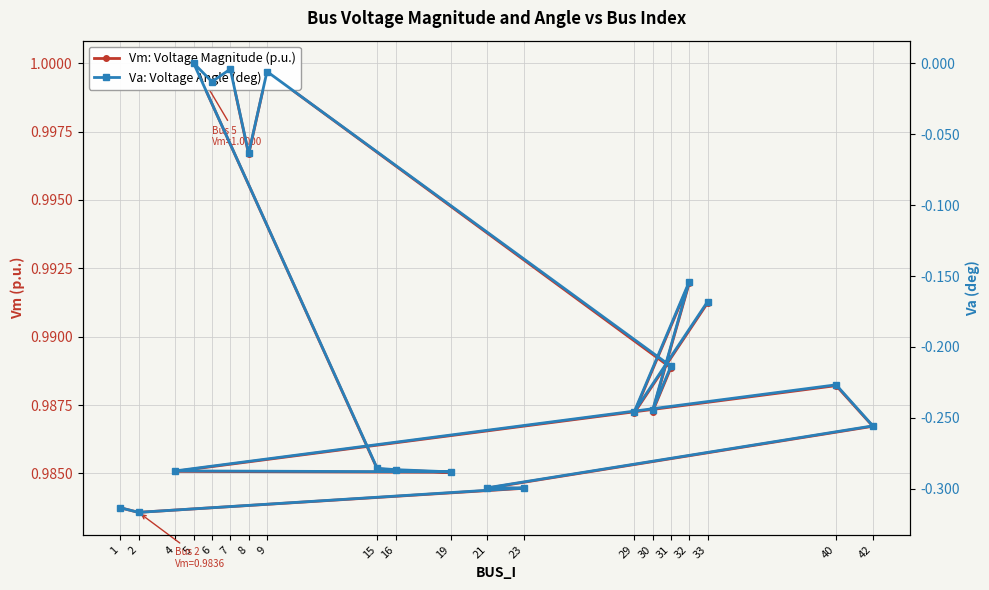

Reading left to right, transcribe all the data shown in this chart.

Vm: Voltage Magnitude (p.u.): 1.0	1.0	1.0	1.0	1.0	1.0	1.0	1.0	1.0	1.0	1.0	1.0	1.0	1.0	1.0	1.0	1.0	1.0	1.0	1.0
Va: Voltage Angle (deg): -0.3	-0.3	-0.3	-0.3	-0.3	-0.2	-0.3	-0.3	-0.3	-0.3	0.0	-0.0	-0.0	-0.1	-0.0	-0.2	-0.2	-0.2	-0.2	-0.2